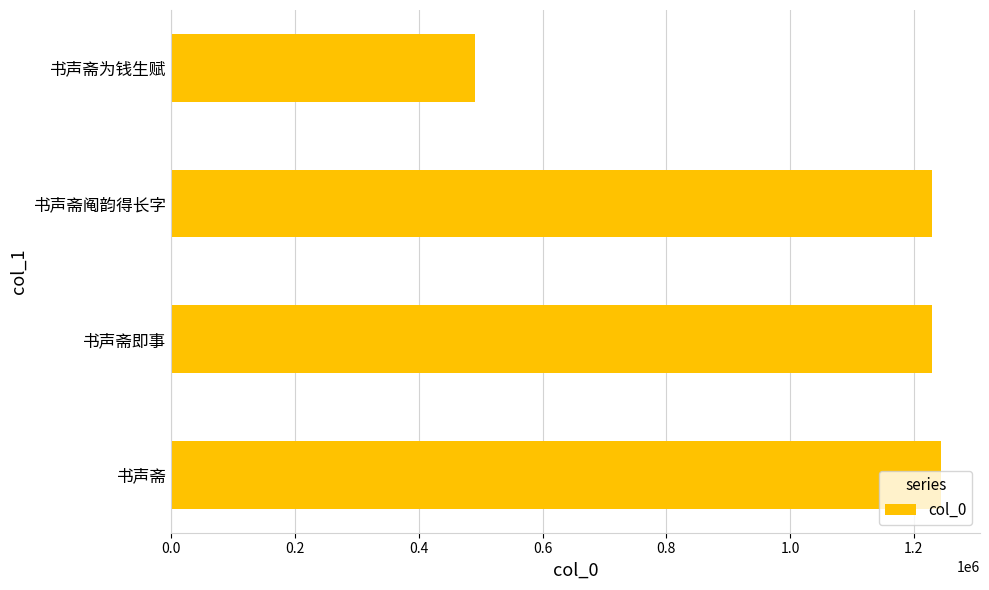

How many series are shown in this chart?

1